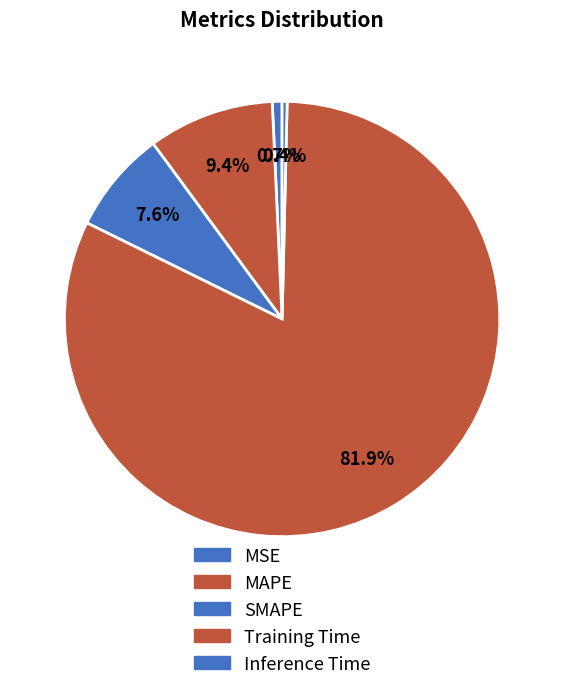

What is the smallest slice in the pie chart?

Inference Time